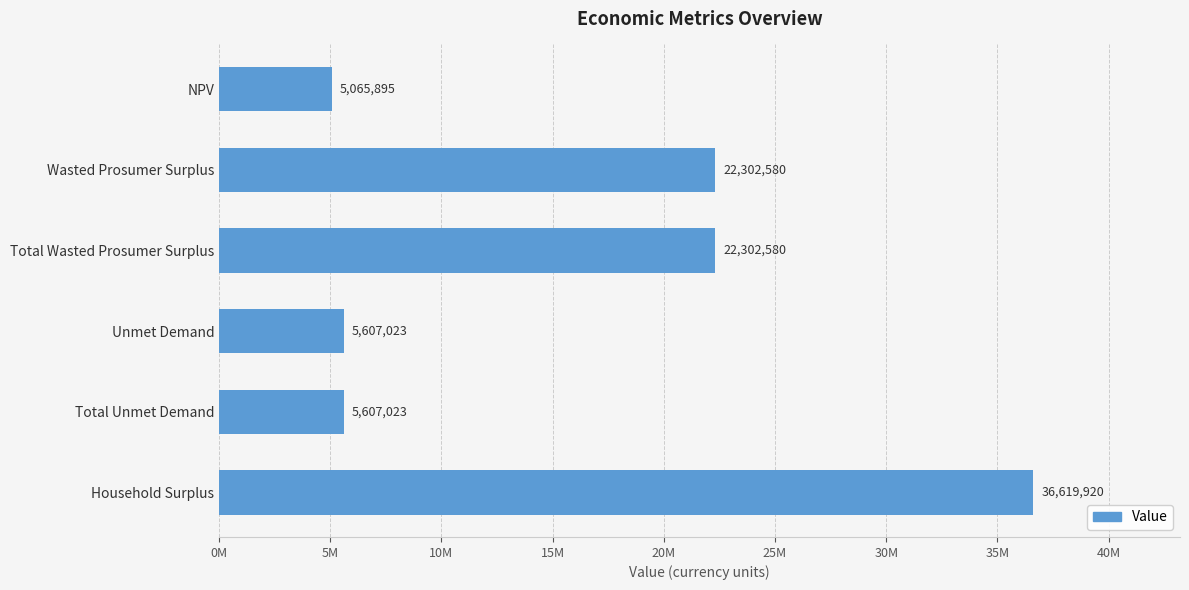

What is the difference between the maximum and minimum values?

31554024.0